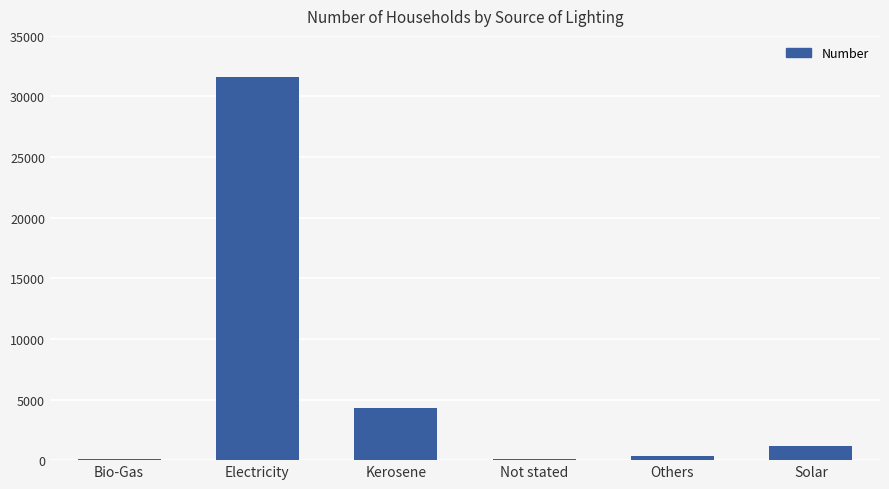

The value at Kerosene is 4335. True or false?

True